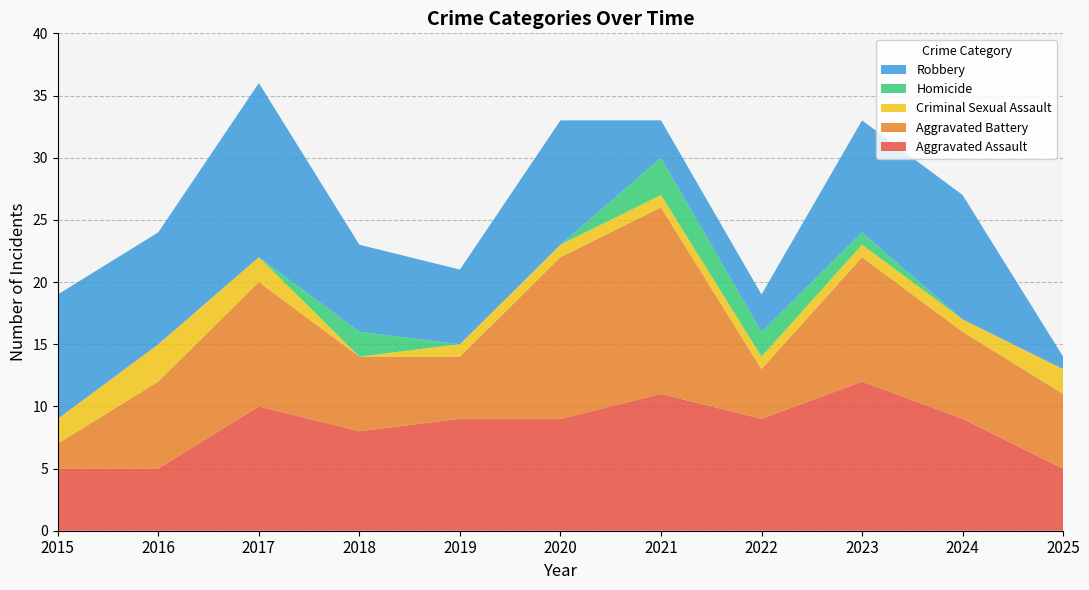

Reading right to left, what are all the values shown in this chart?

Aggravated Assault: 5	9	12	9	11	9	9	8	10	5	5
Aggravated Battery: 6	7	10	4	15	13	5	6	10	7	2
Criminal Sexual Assault: 2	1	1	1	1	1	1	0	2	3	2
Homicide: 0	0	1	2	3	0	0	2	0	0	0
Robbery: 1	10	9	3	3	10	6	7	14	9	10